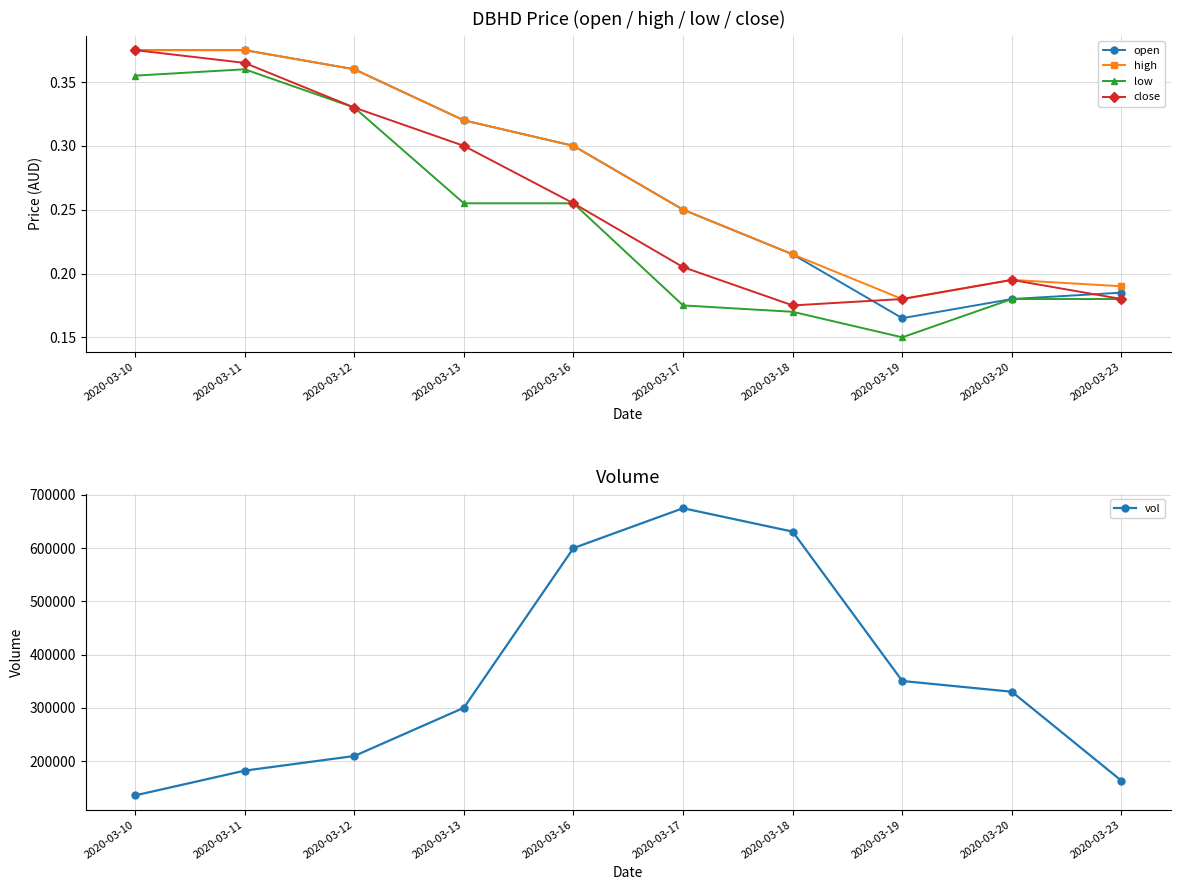

What is the greatest value displayed?

674900.0